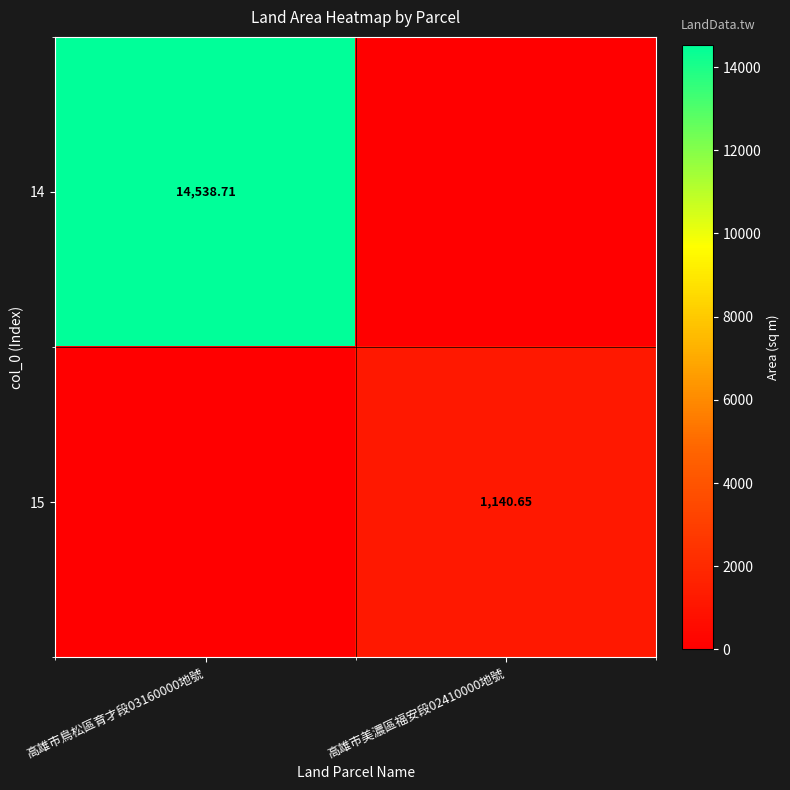

What is the difference between the 15 values at 高雄市美濃區福安段02410000地號 and 高雄市鳥松區育才段03160000地號?

1140.7